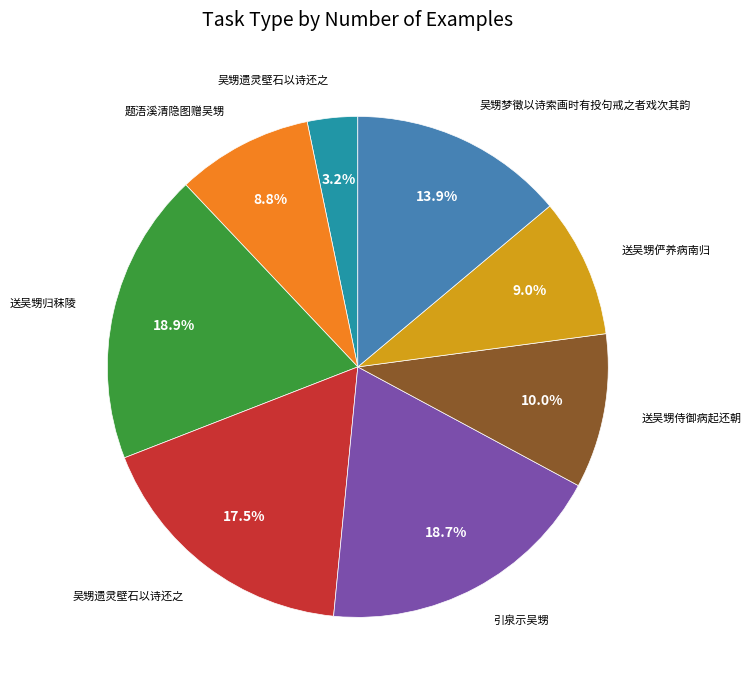

Is there a majority slice in this chart?

No